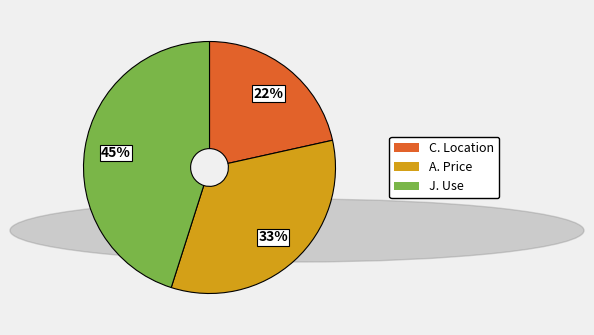

To the nearest percent, what is the combined percentage of C. Location and A. Price?

55%